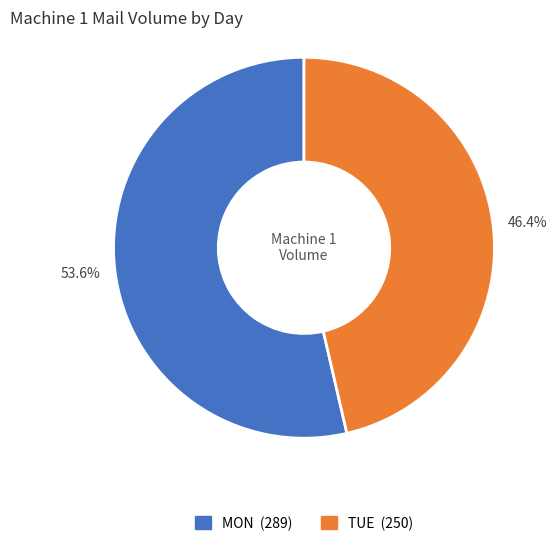

What portion of the pie excludes TUE?

53.6%